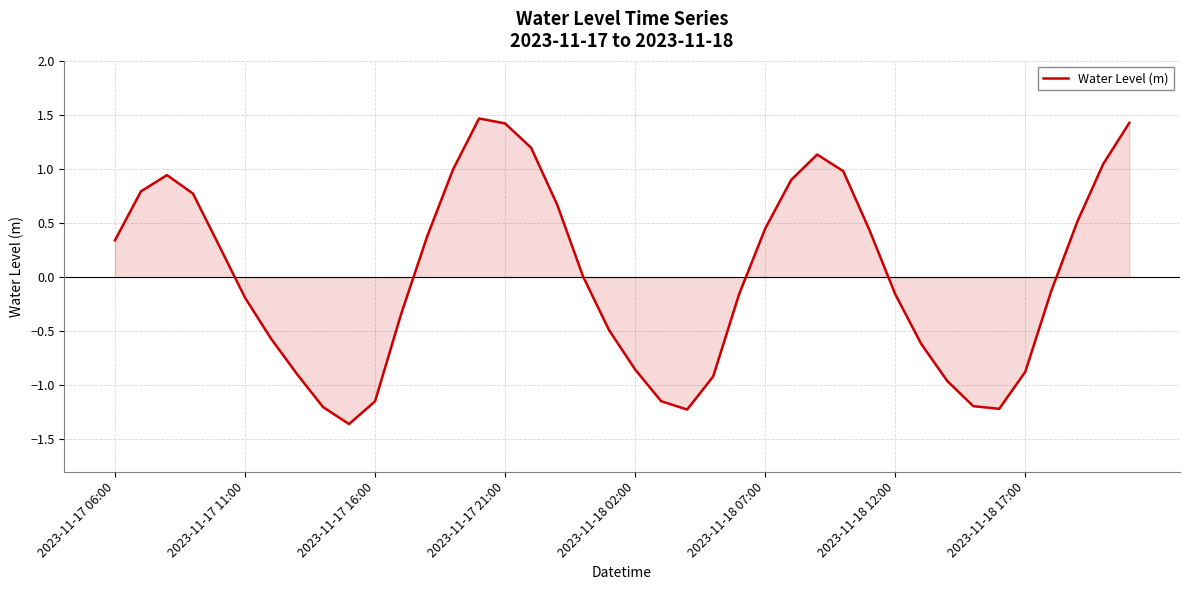

What is the value of the 34th point from the left?

-1.2